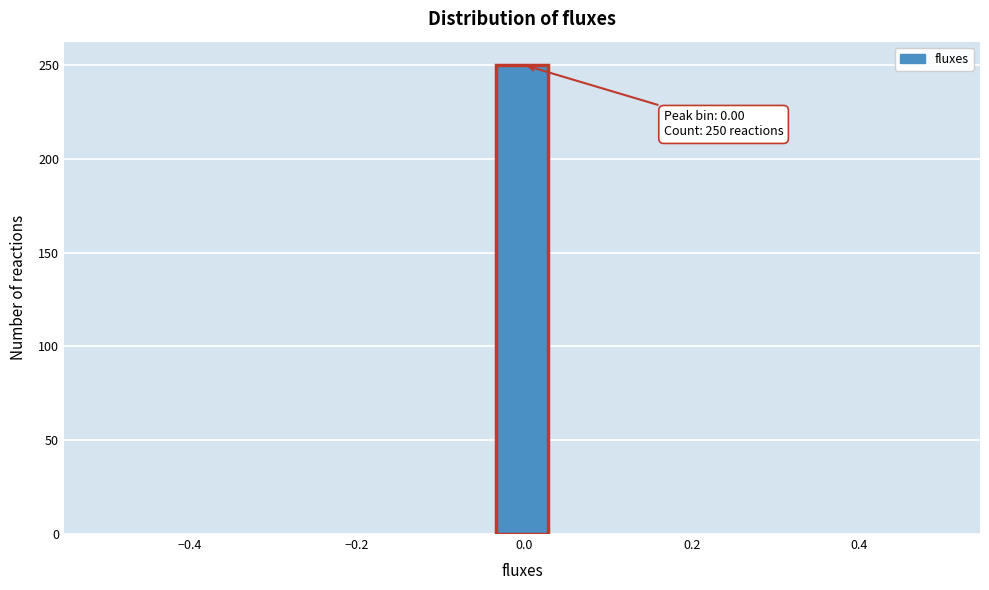

Around what value on the x-axis is the tallest bar? Give the approximate position of its centre, as read against the axis.

0.00